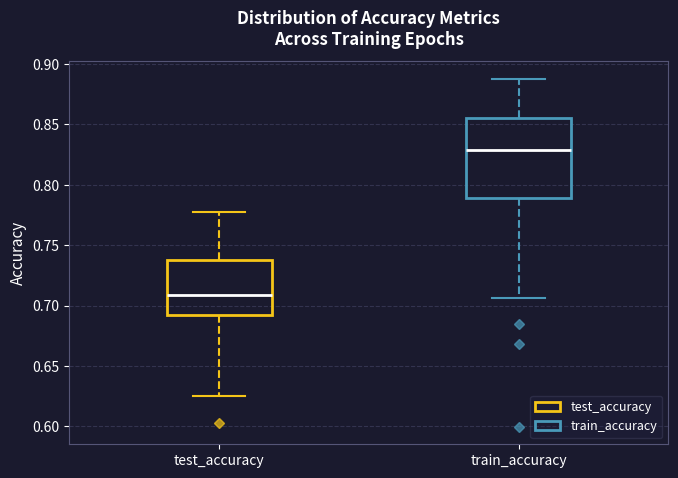

Reading left to right, read every box against the y-axis: the position of its median line, the range the box covers, and the ends of its whiskers. The values are not printed on the chart, so give them approximately, as read against the axis.

test_accuracy: median 0.710, box 0.690 to 0.740, whiskers 0.625 to 0.775
train_accuracy: median 0.830, box 0.790 to 0.855, whiskers 0.705 to 0.890